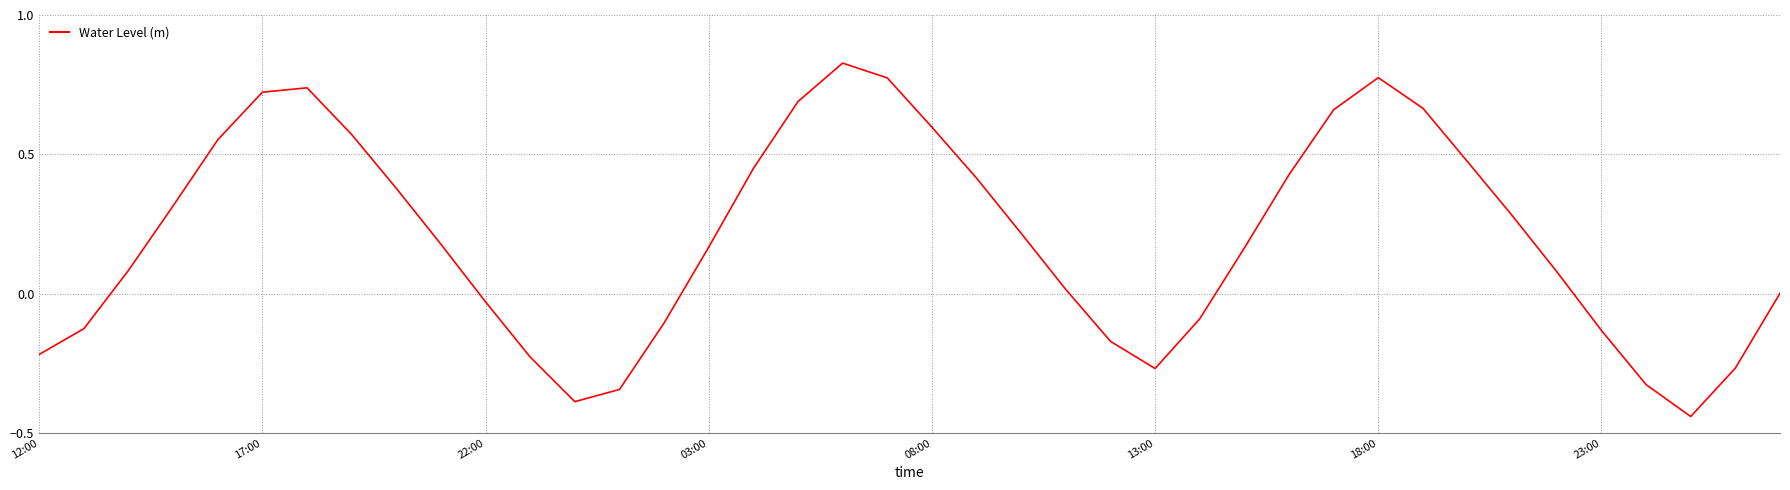

What is the difference between the maximum and minimum values?

1.3